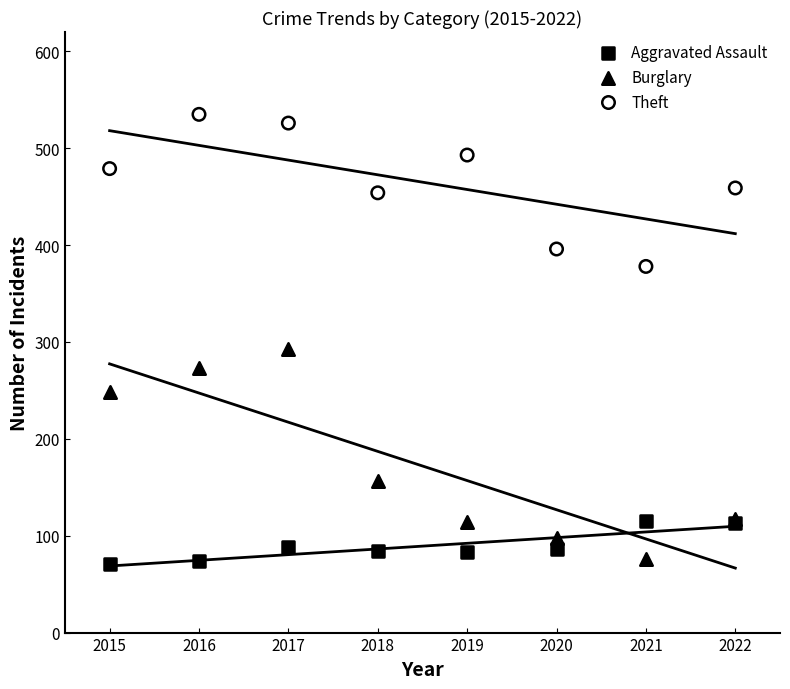

Which series reaches the maximum Y coordinate?

Theft